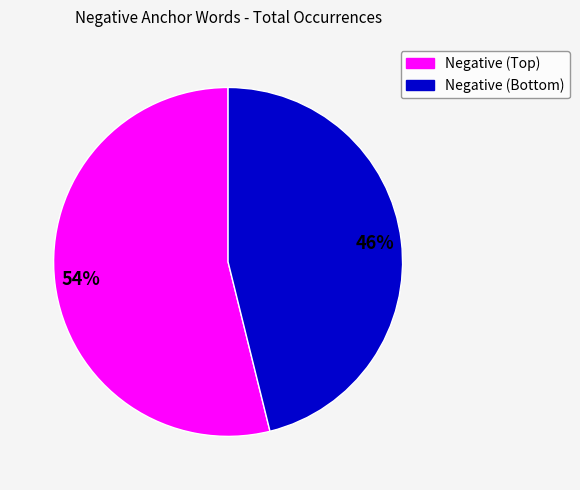

To the nearest percent, what is the difference between the largest and smallest slice percentages?

8%